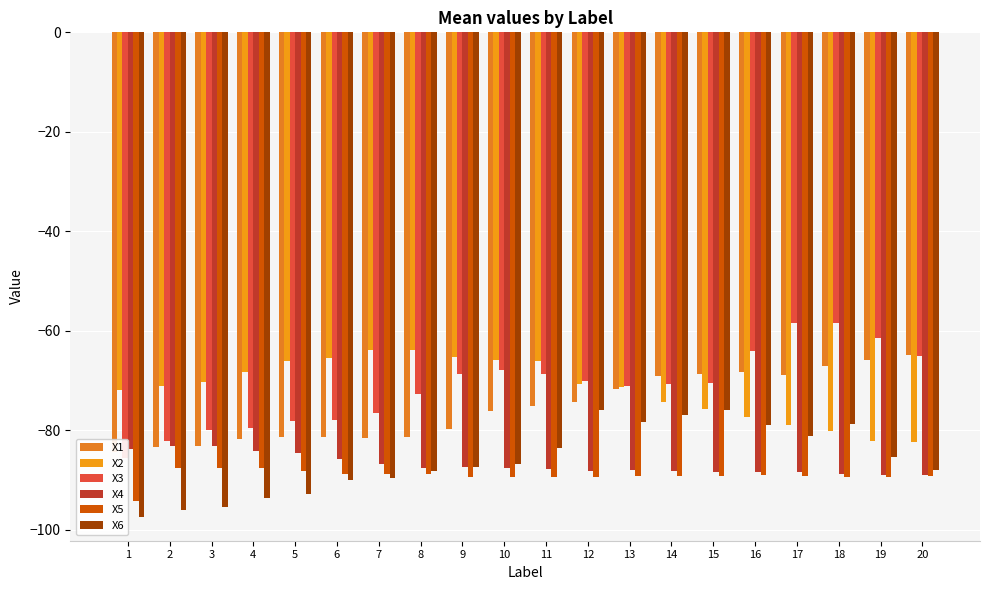

How many data points does each series have?

20